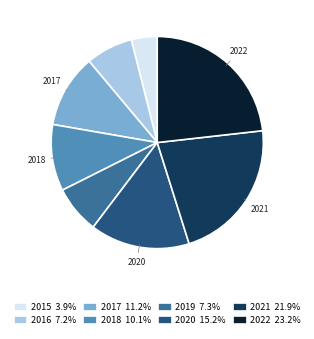

Is the sum of 2016 7.2% and 2015 3.9% greater than half?

No